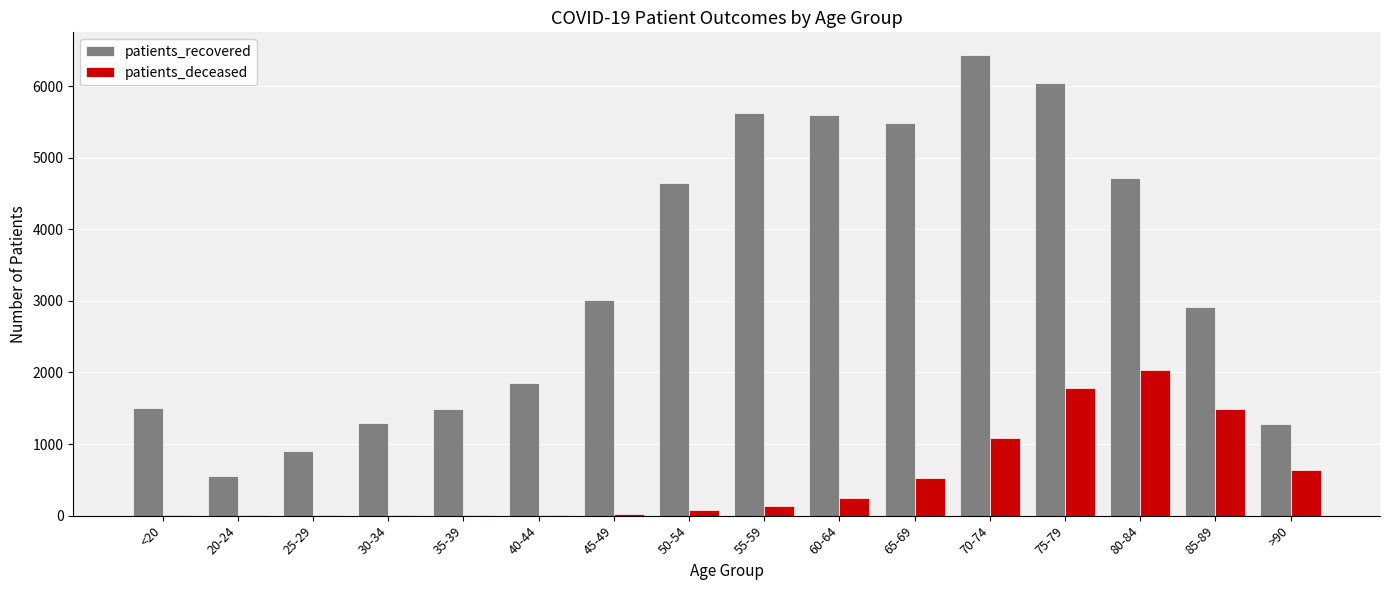

Where is patients_recovered nearest to the value 3489?

45-49